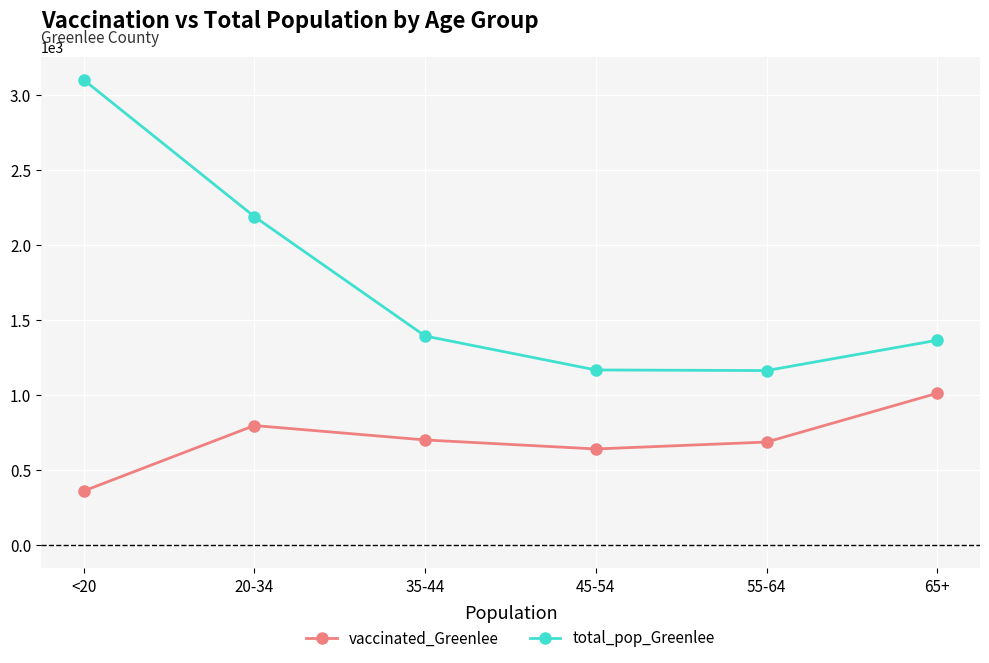

What is the maximum value shown in the chart?

3099